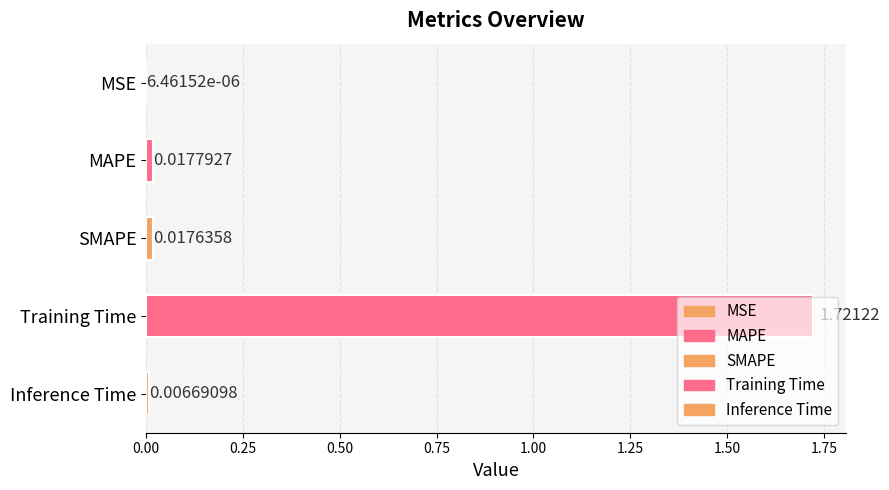

What is the sum of all values?

1.8